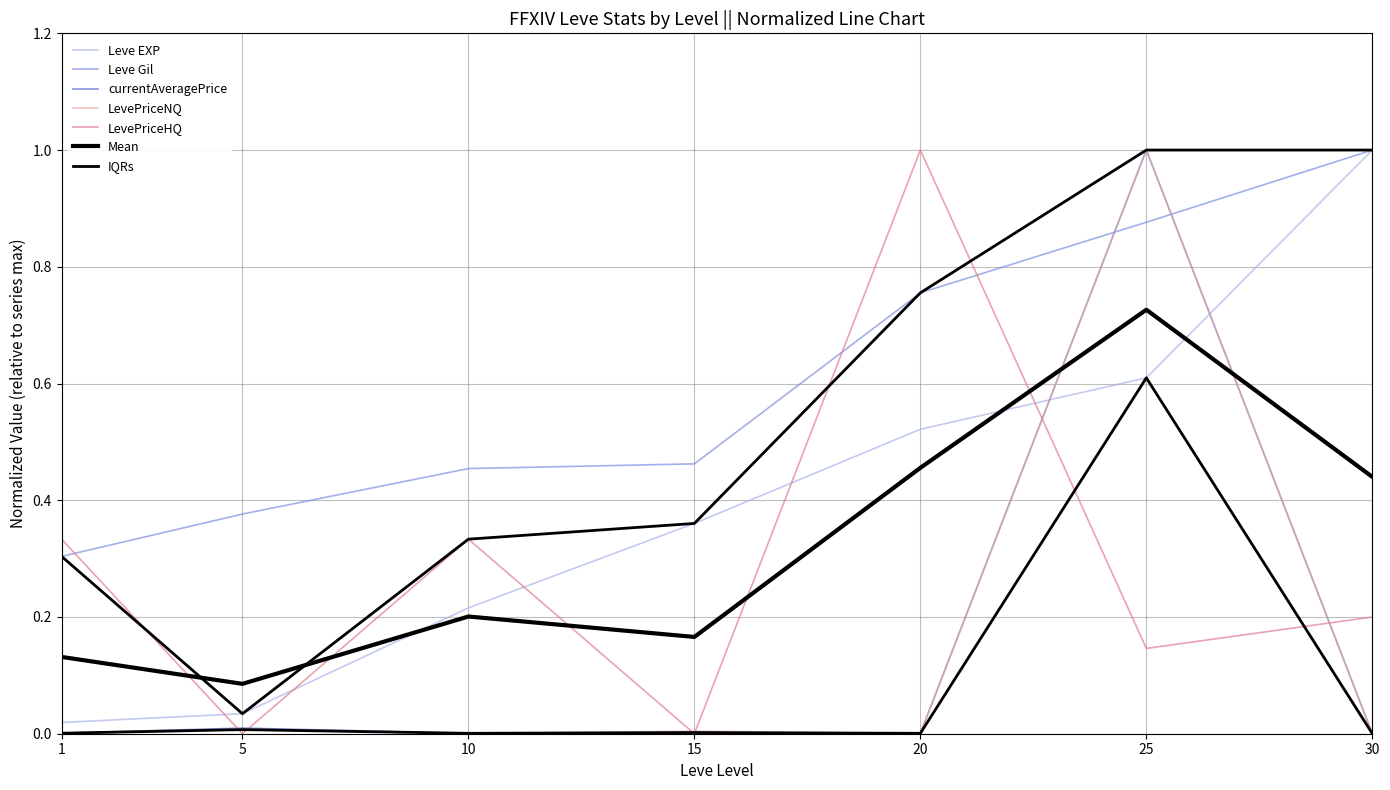

What is the sum of the LevePriceNQ values at 5 and 25?

1.0